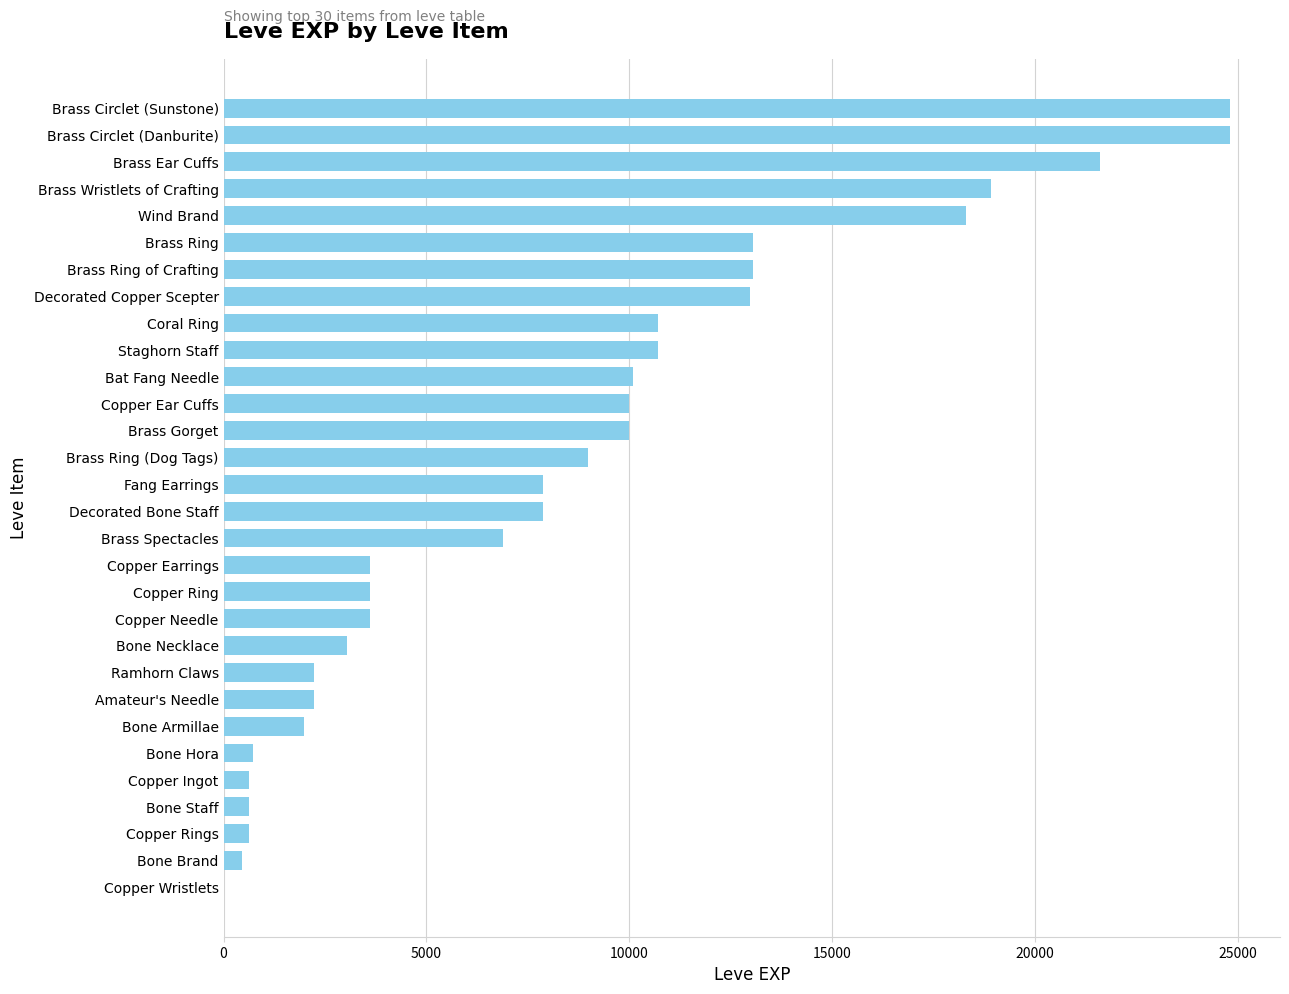

What is the ratio of the value at Staghorn Staff to the value at Brass Gorget?

1.1